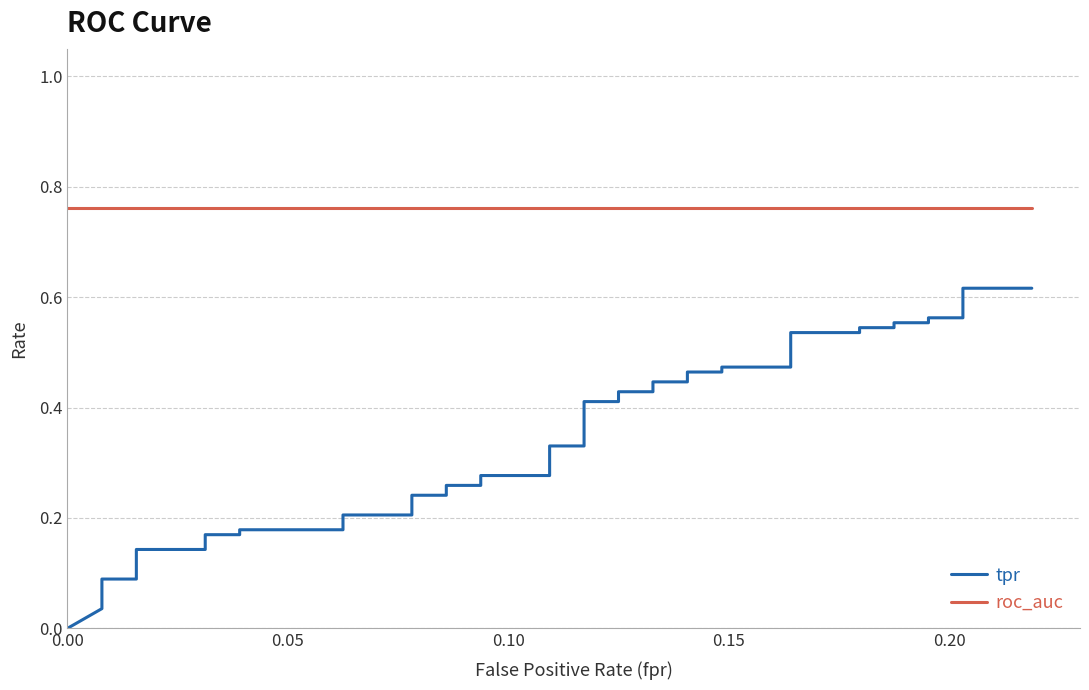

How many lines are shown in the chart?

2